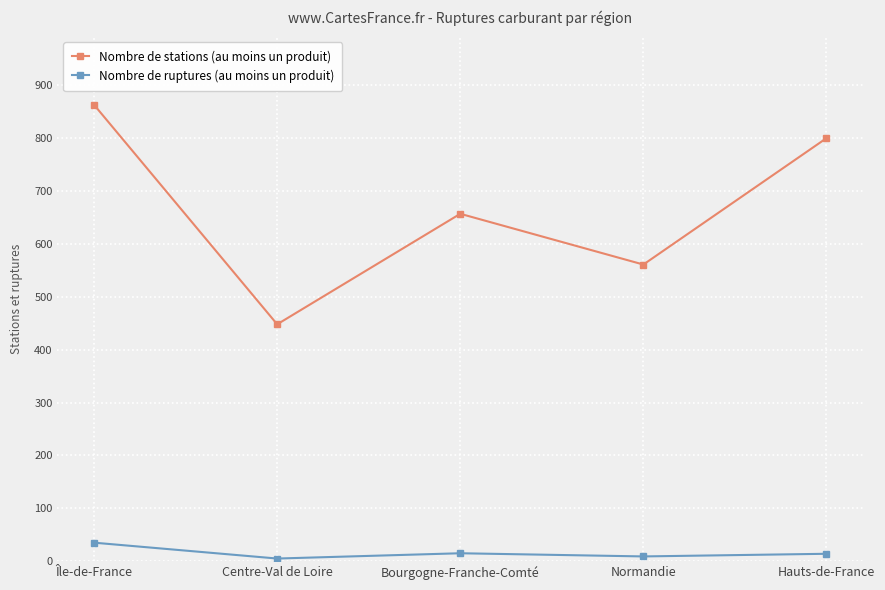

Between Île-de-France and Bourgogne-Franche-Comté, which series saw the biggest shift?

Nombre de stations (au moins un produit)